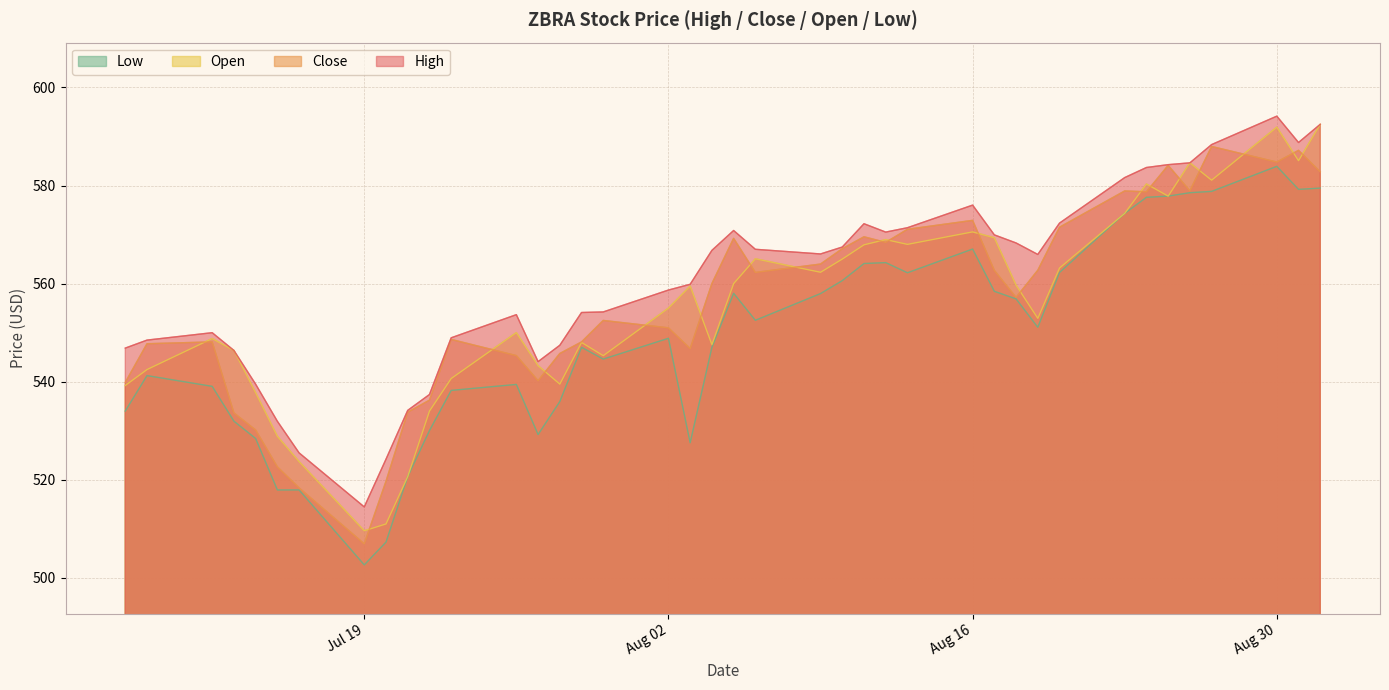

The Low series shows 567.0 at Aug 16. True or false?

True